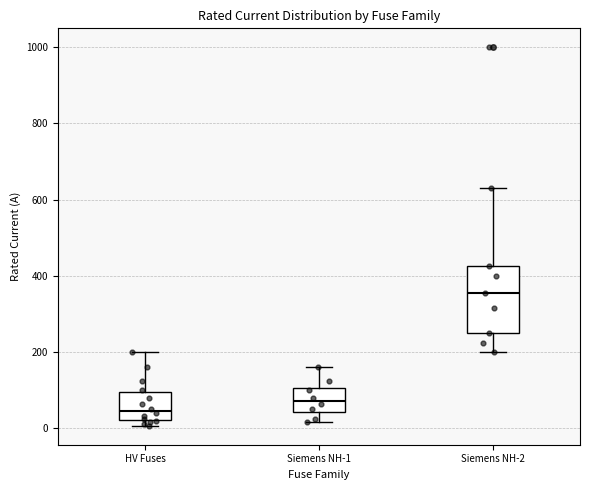

Which box has the highest median line?

Siemens NH-2